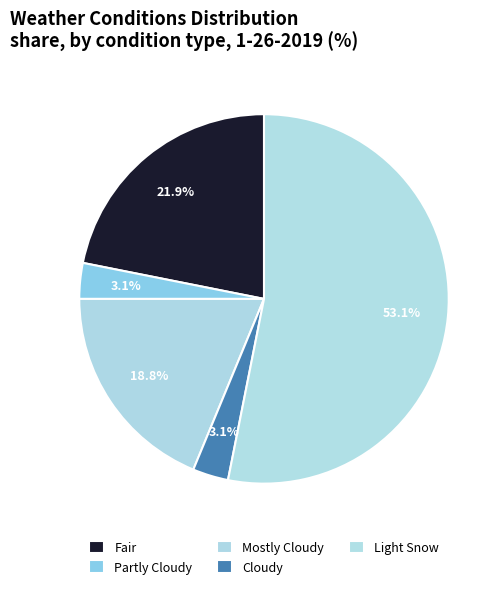

Does Light Snow account for over 50% of the chart?

Yes